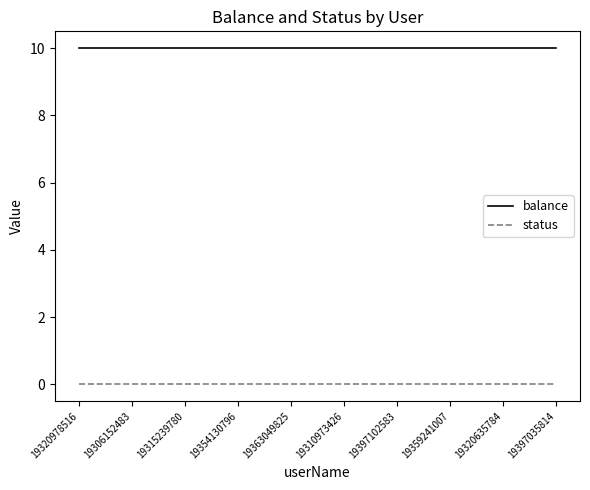

Does the chart display data point markers on the line(s)?

No